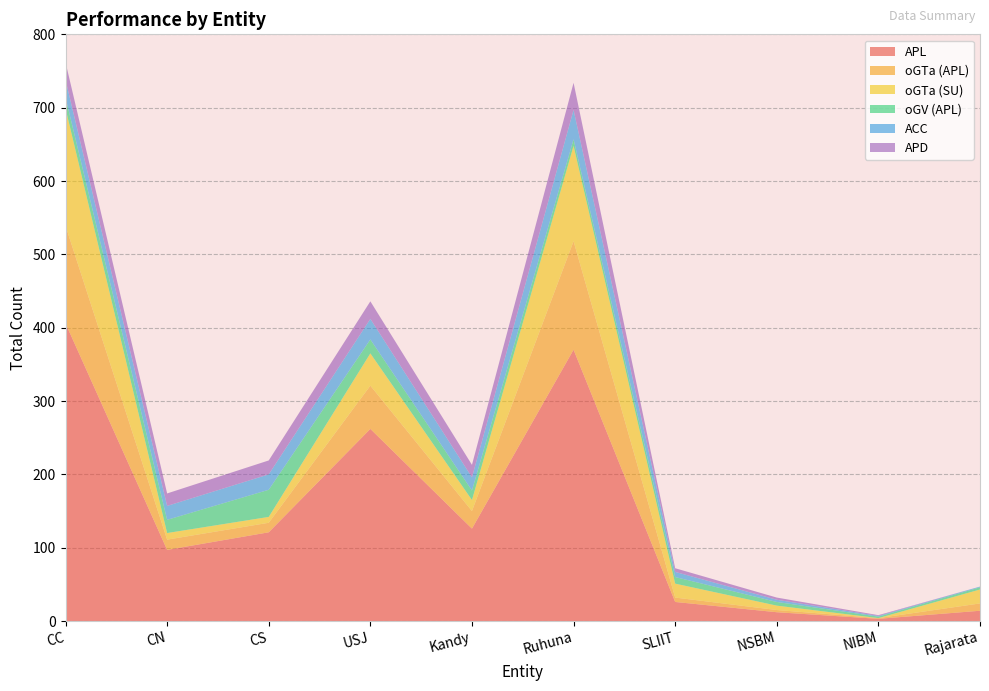

Reading left to right, list all the values displayed in this chart.

APL: 406	97	121	262	126	370	26	12	3	14
oGTa (APL): 133	14	13	59	24	148	6	3	1	10
oGTa (SU): 160	9	8	44	15	130	19	6	0	19
oGV (APL): 15	18	37	19	13	9	9	5	2	3
ACC: 24	19	21	28	18	40	7	3	1	1
APD: 24	17	19	24	17	37	5	3	1	0